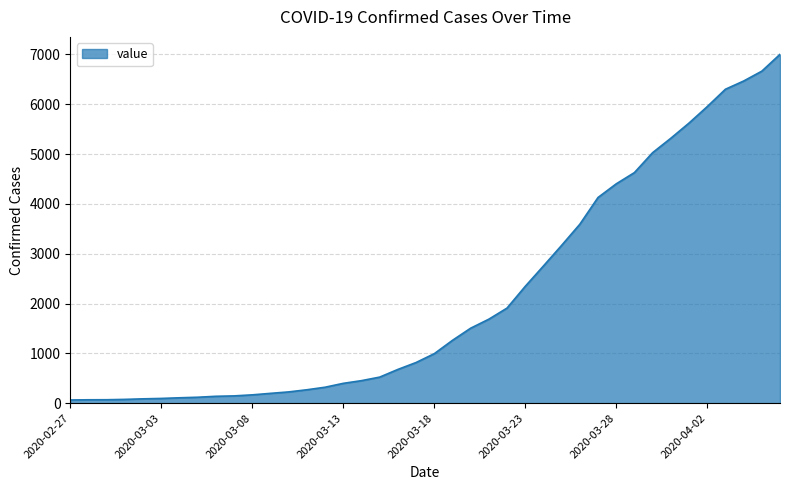

What is the difference between the maximum and minimum values?

6939